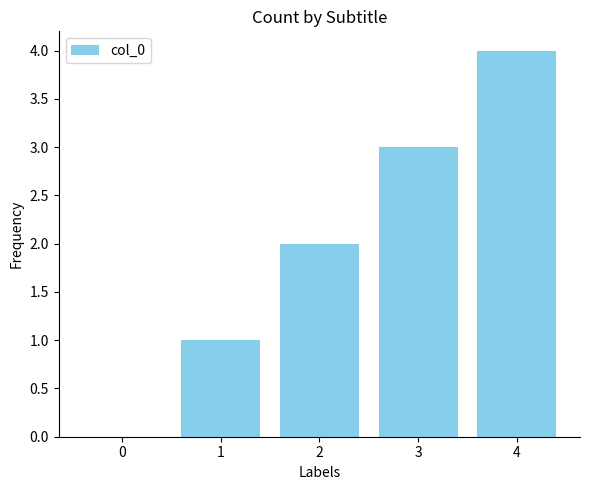

Is it true that the value at 3 is 1?

False